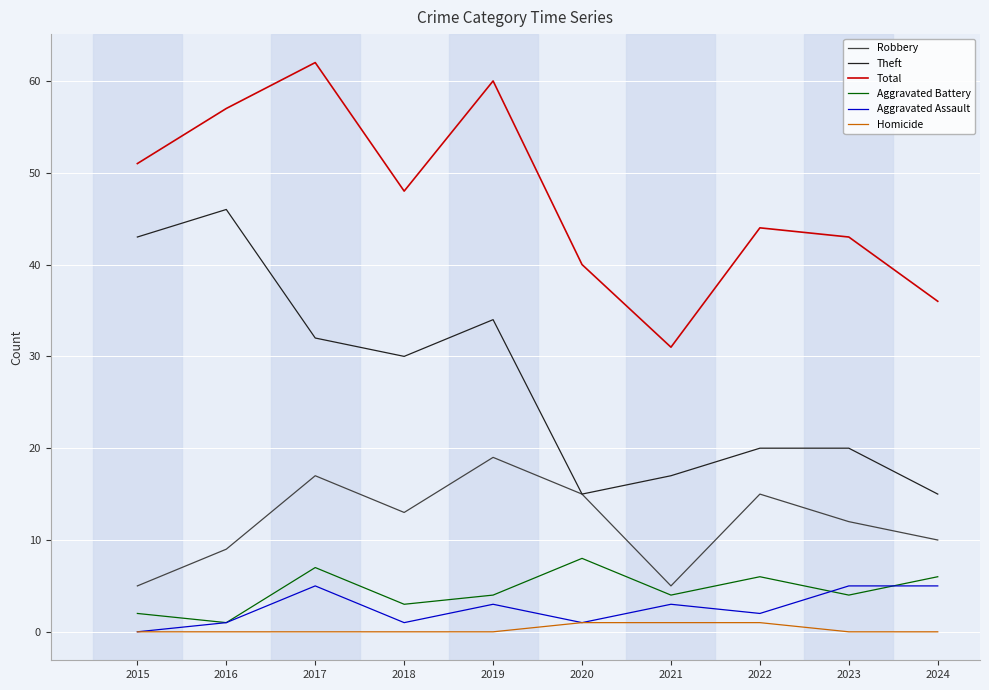

True or false: Aggravated Assault and Aggravated Battery cross at least once.

True